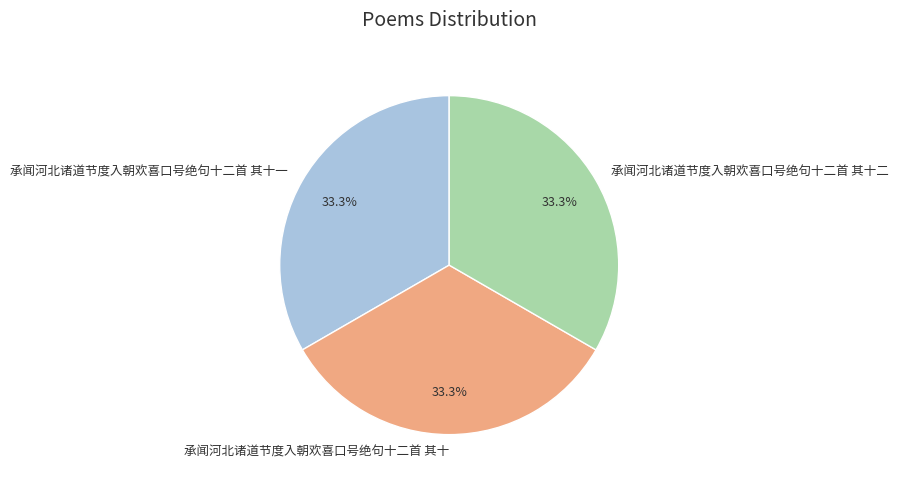

What is the ratio of the value at 承闻河北诸道节度入朝欢喜口号绝句十二首 其十一 to the value at 承闻河北诸道节度入朝欢喜口号绝句十二首 其十二?

1.0